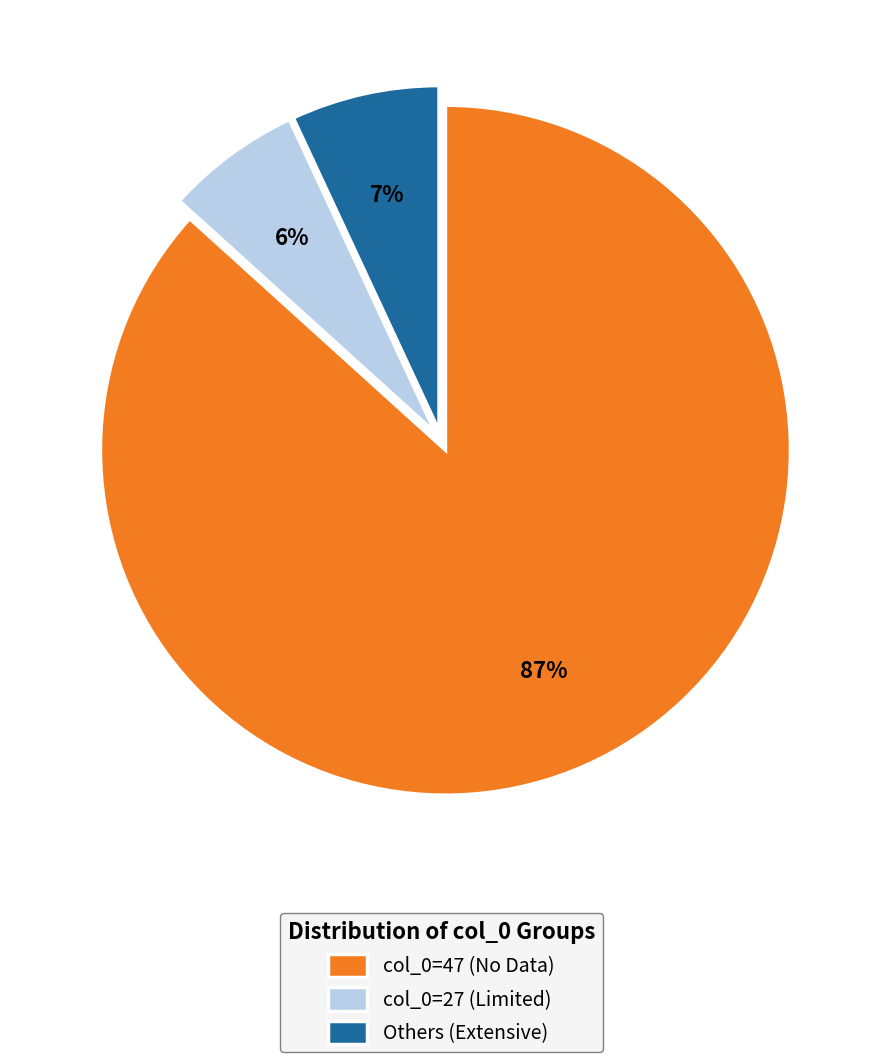

Rank the categories by value from highest to lowest.

col_0=47 (No Data), Others (Extensive), col_0=27 (Limited)